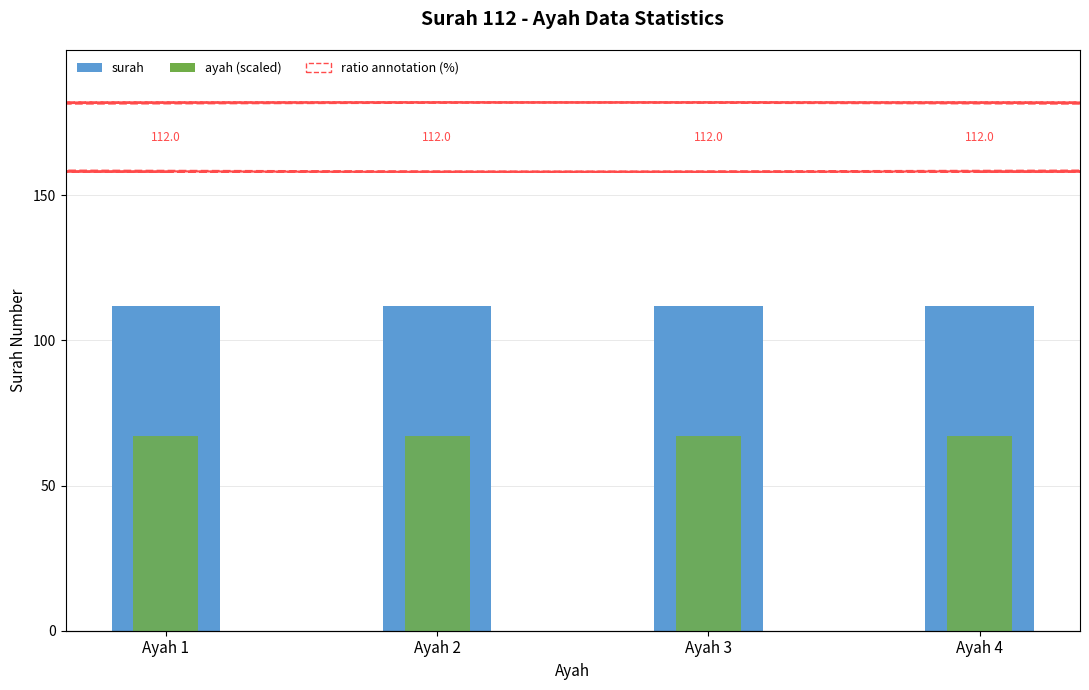

What is the total value across all series at Ayah 2?

179.2